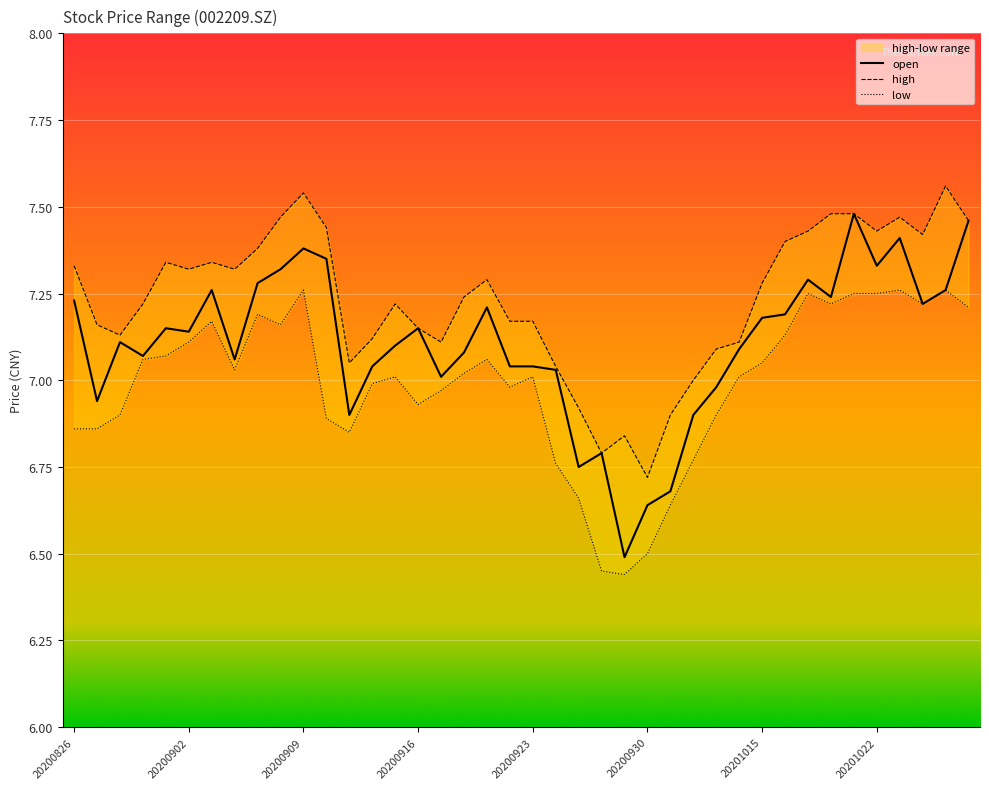

Which series has the largest total across all categories?

high